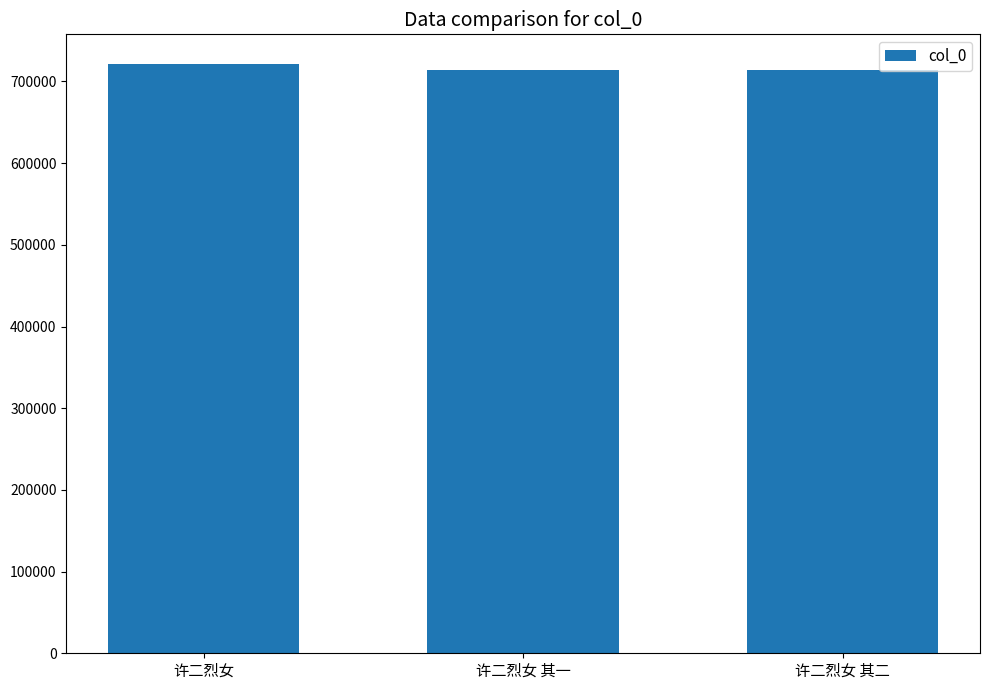

Approximately how many times larger is the value at 许二烈女 其二 compared to 许二烈女 其一?

1.0